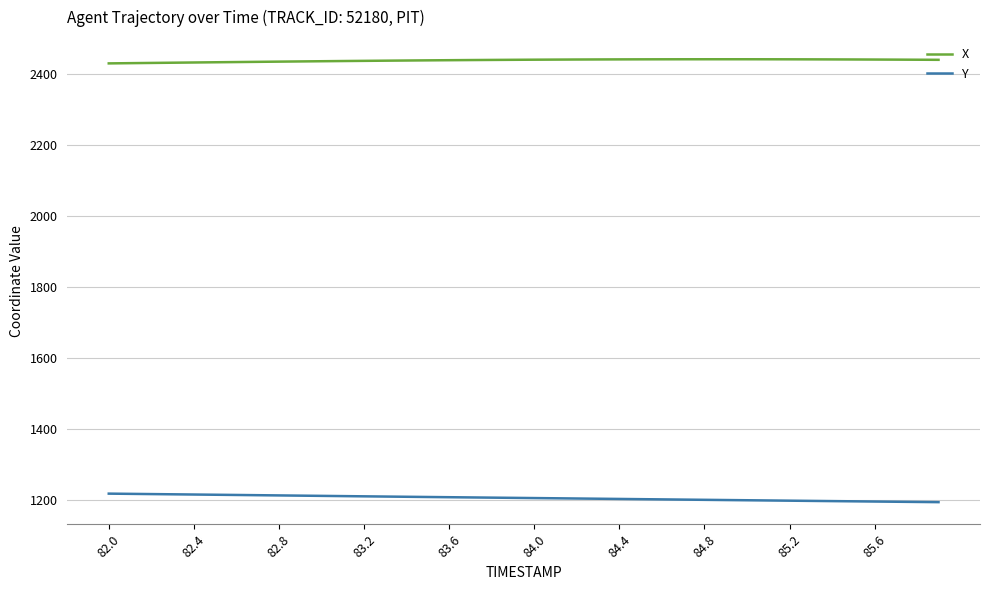

What is the difference between the maximum and second lowest values in the X series?

11.0